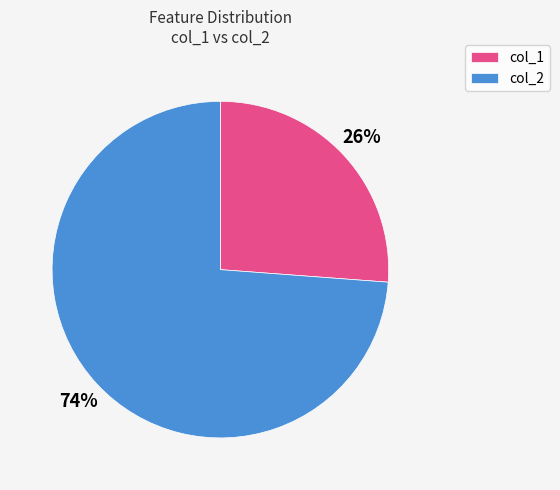

True or false: col_1 accounts for 26% of the total.

True